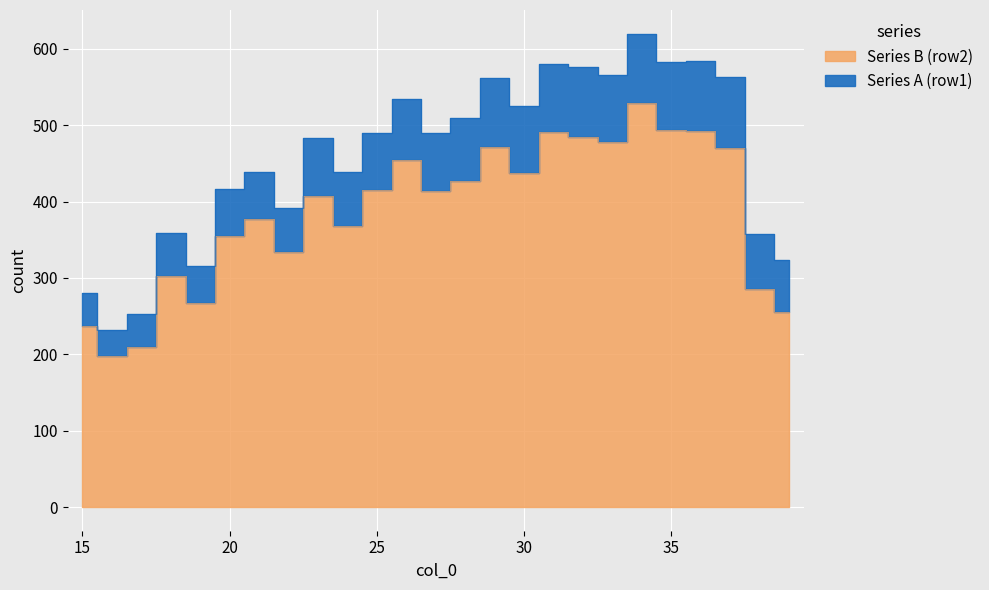

Which has a higher value, 21 or 20?

21